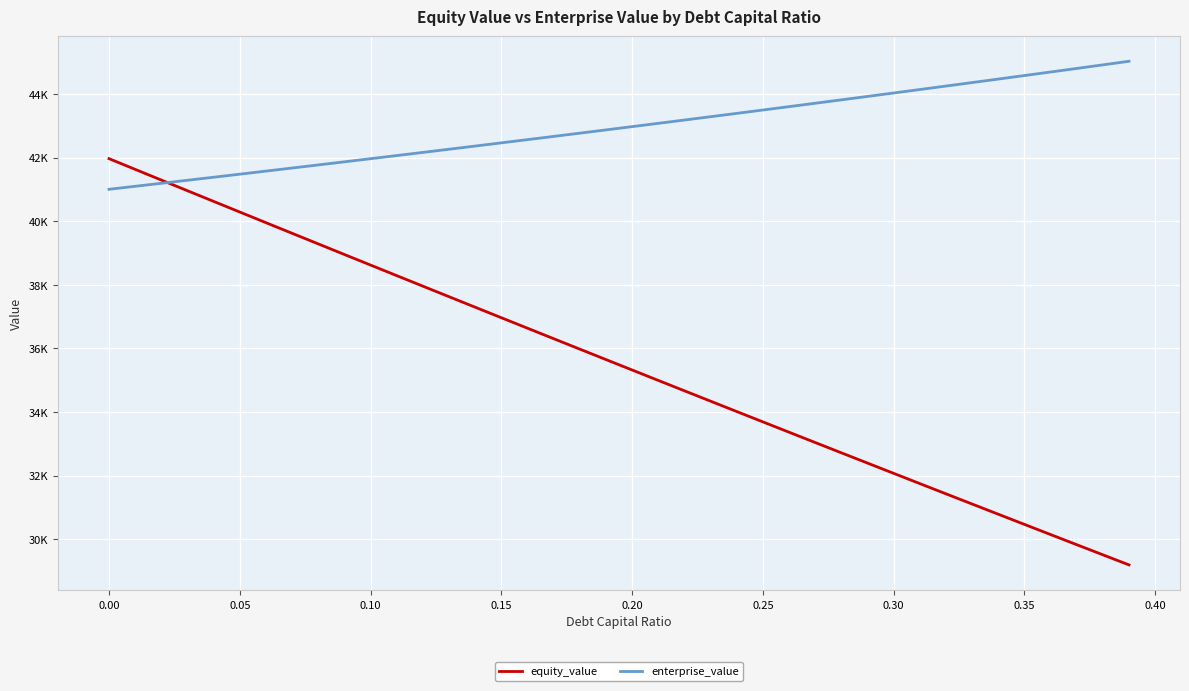

Rank the series by their average value, from highest to lowest.

enterprise_value, equity_value